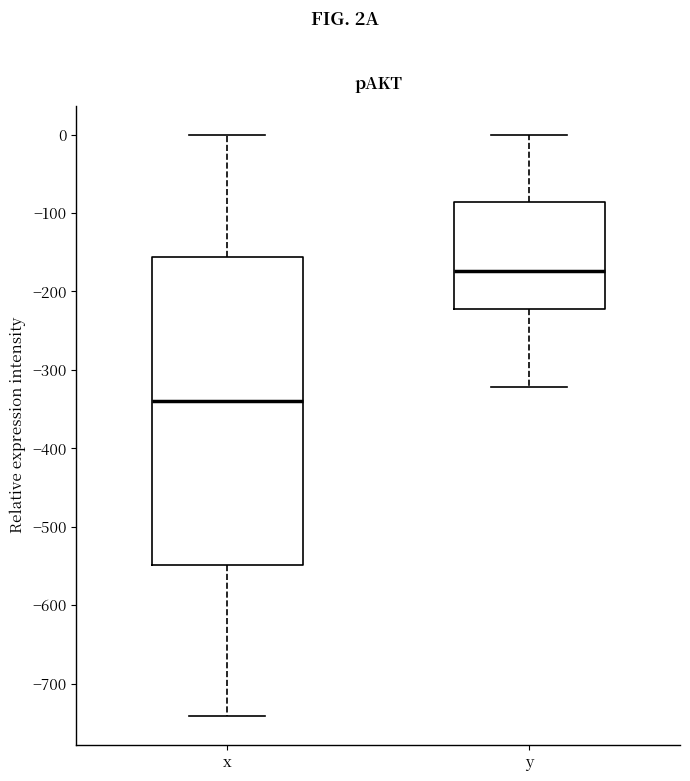

Reading left to right, transcribe this box plot: for each box, give where its median line is, the range the box spans, and where its two whiskers end, as read against the y-axis. The values are not printed on the chart, so give them approximately, as read against the axis.

x: median -340, box -550 to -160, whiskers -740 to 0
y: median -170, box -220 to -90, whiskers -320 to 0